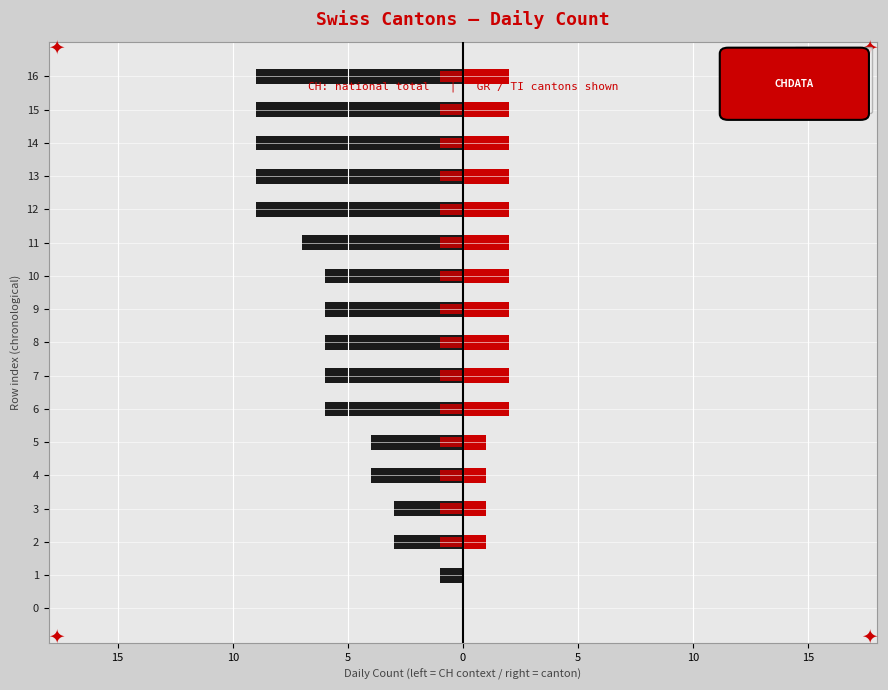

Count the TI values in the range 1 to 2.

15